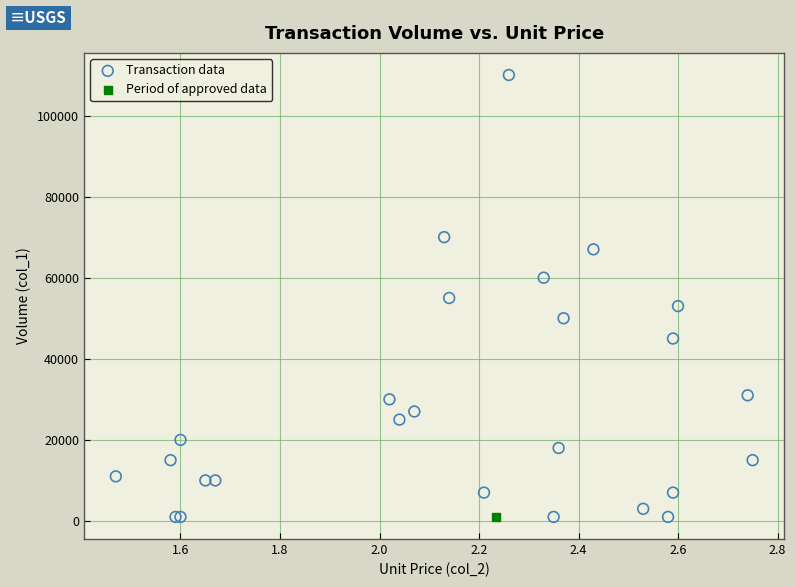

What are all the series names shown in the legend?

Transaction data, Period of approved data